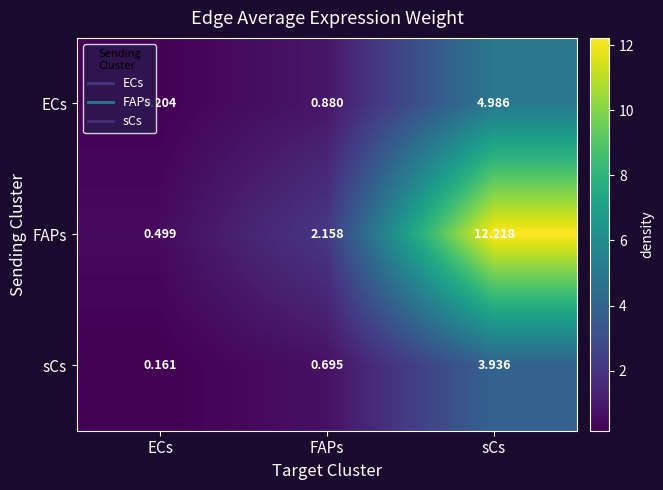

At which label does ECs reach its minimum?

ECs